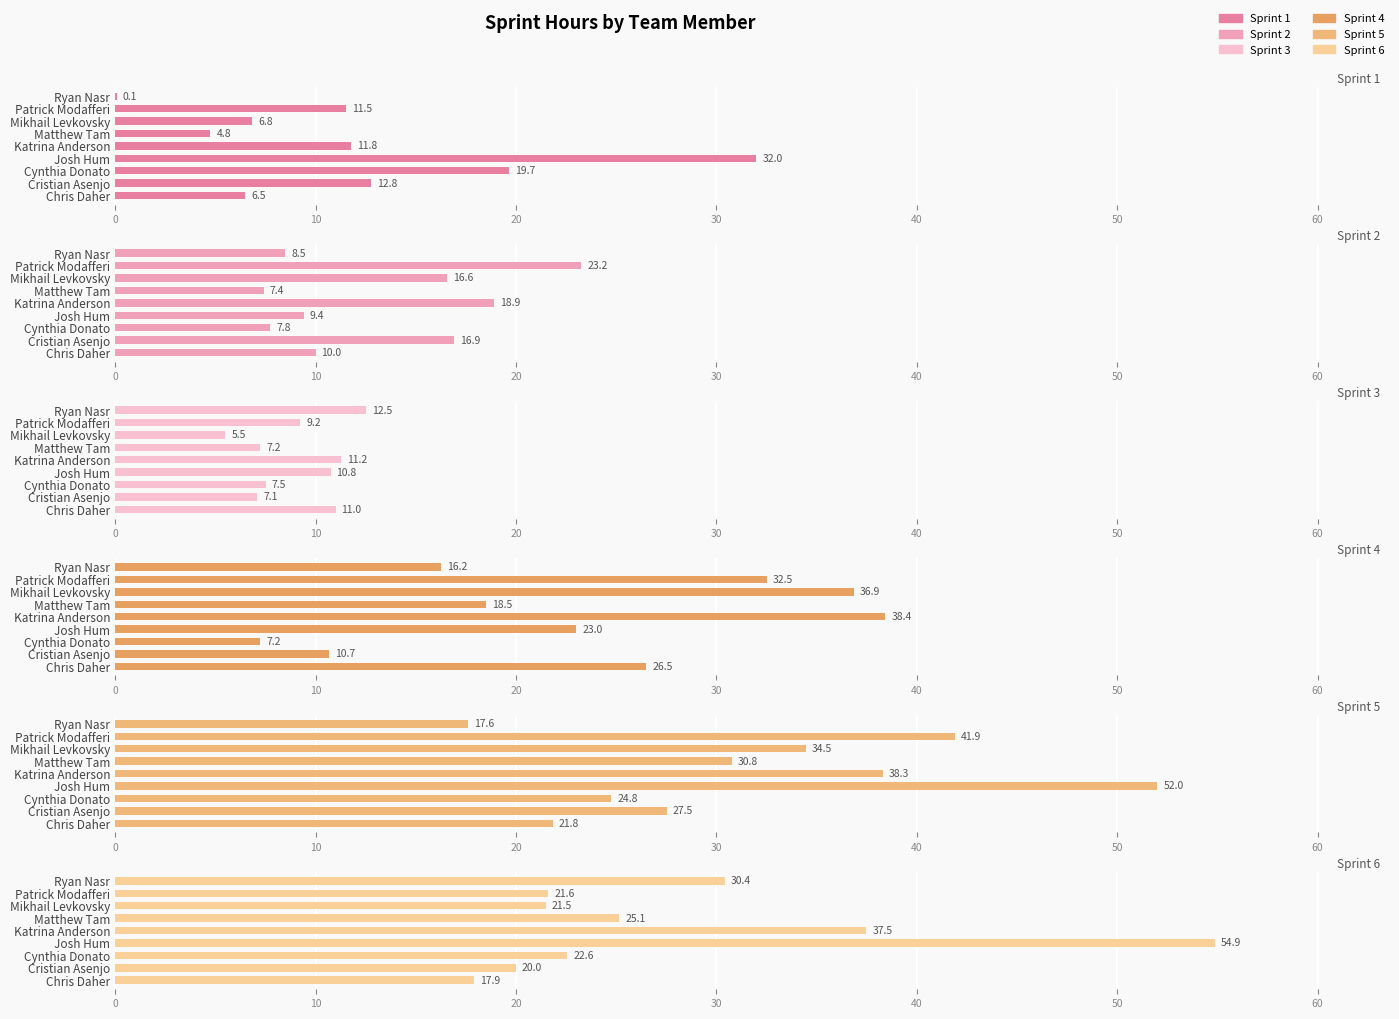

What is the average value of the Sprint 2 series?

13.2